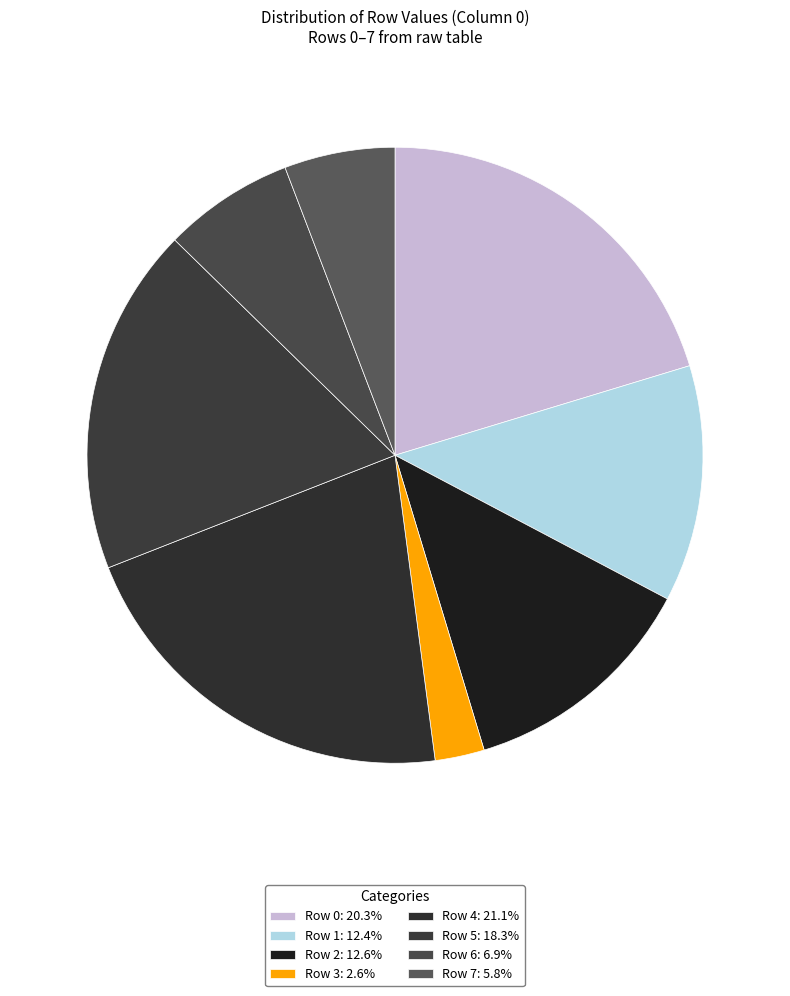

Is it true that Row 1 is 1% of the pie?

False